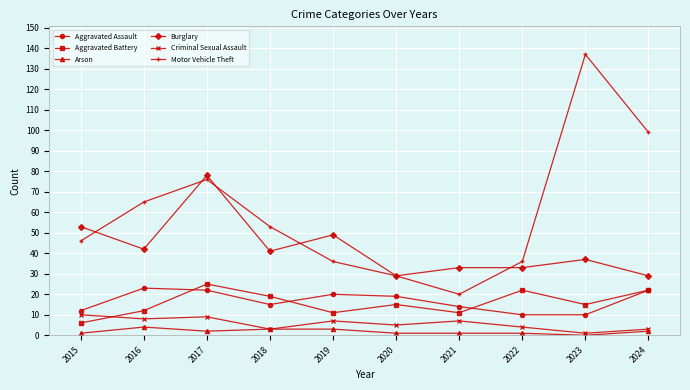

True or false: Aggravated Assault has a value of 17 at 2015.

False